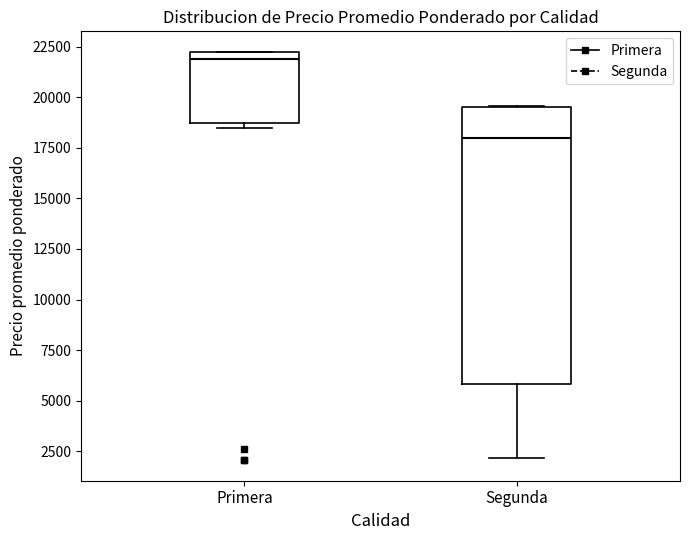

Comparing the boxes themselves (not the whiskers), which one is the tallest?

Segunda